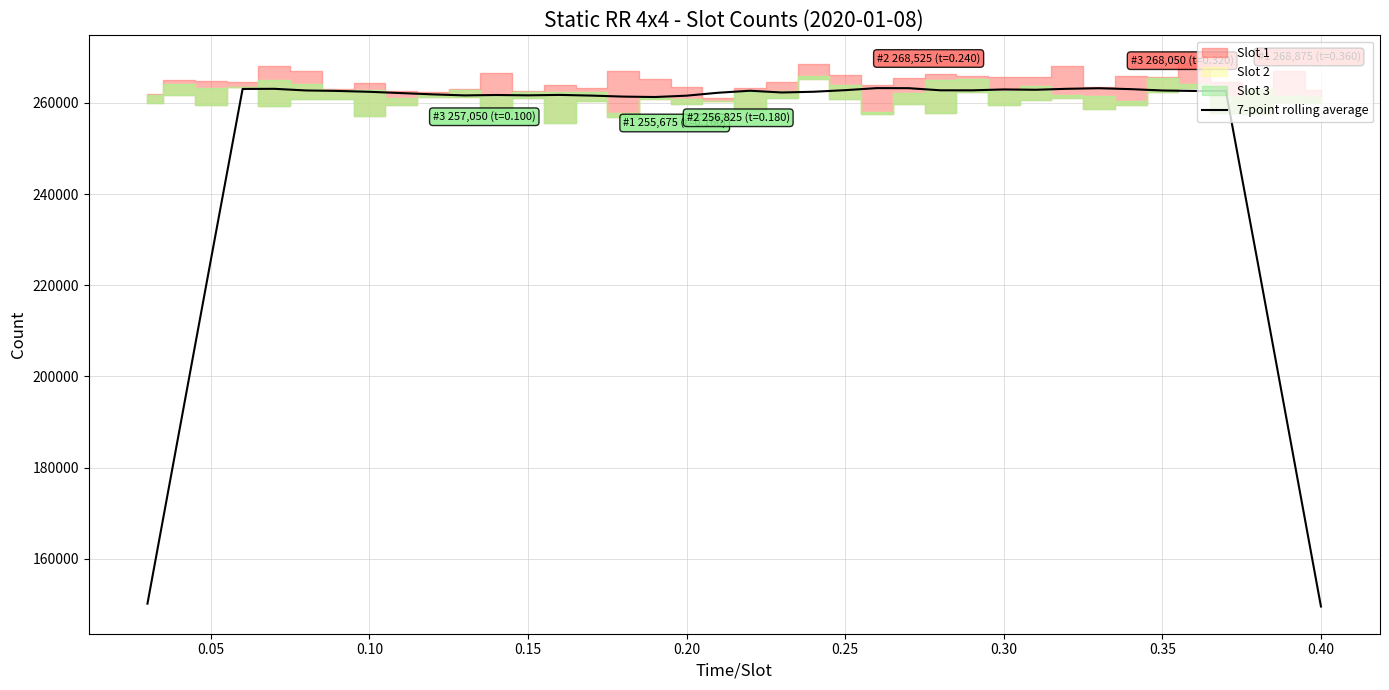

The value of 7-point rolling average at 0.40 is 240604.3. True or false?

False